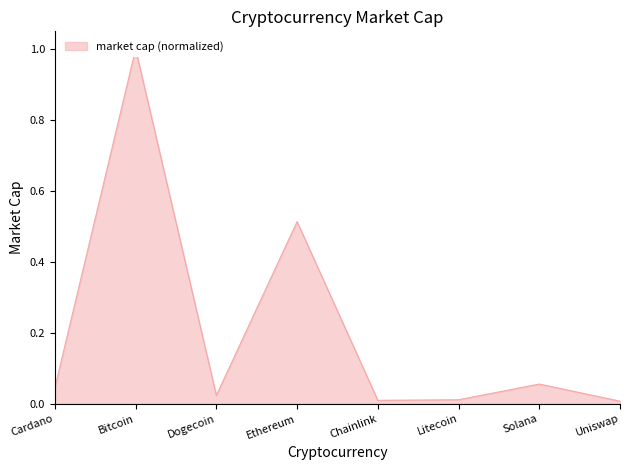

Reading left to right, transcribe all the data shown in this chart.

0.0	1.0	0.0	0.5	0.0	0.0	0.1	0.0